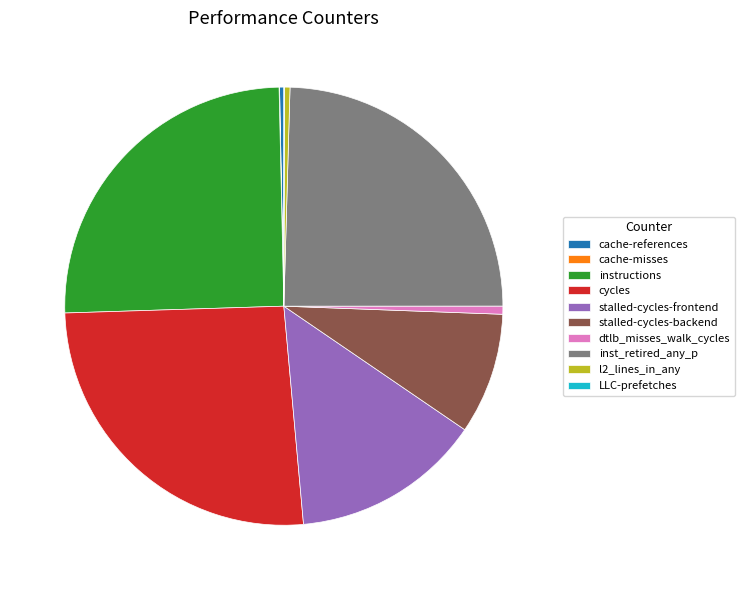

The cache-references slice represents 0% of the pie. True or false?

True